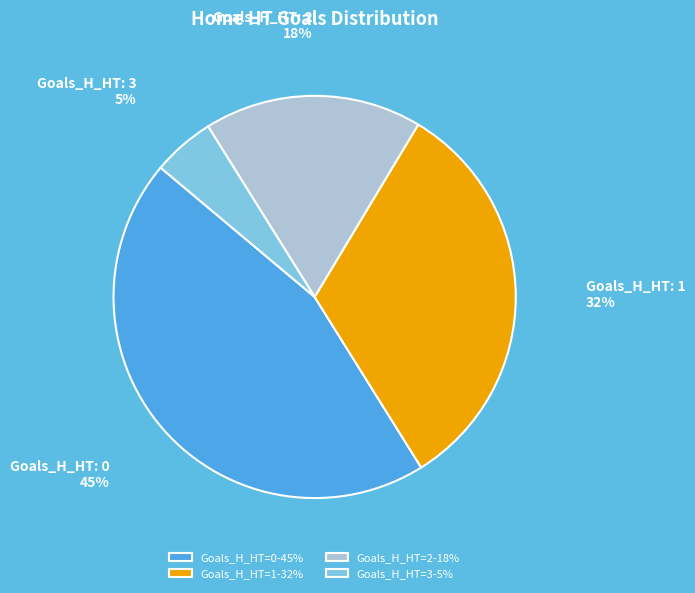

Which has a higher value, Goals_H_HT=2-18% or Goals_H_HT=0-45%?

Goals_H_HT=0-45%